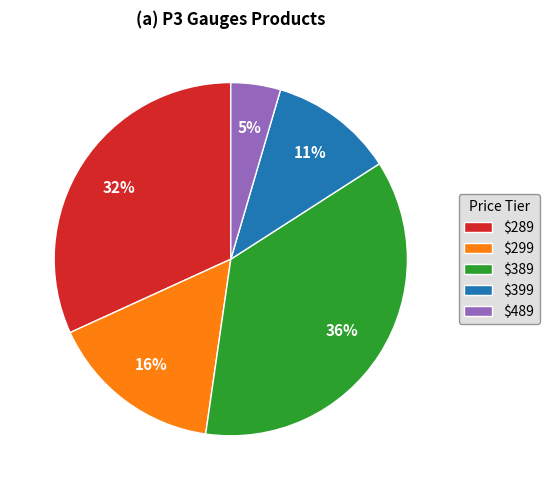

The $389 slice represents 36% of the pie. True or false?

True